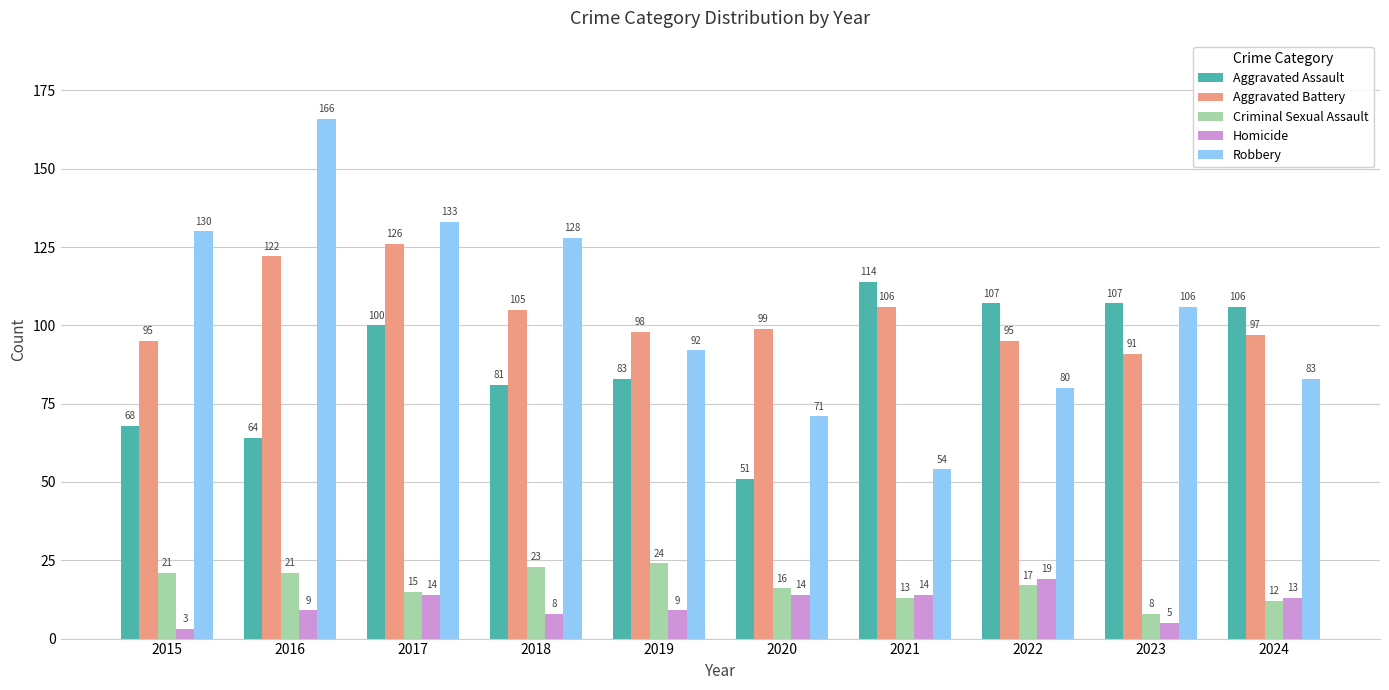

Reading left to right, extract all data points from this chart.

Aggravated Assault: 68	64	100	81	83	51	114	107	107	106
Aggravated Battery: 95	122	126	105	98	99	106	95	91	97
Criminal Sexual Assault: 21	21	15	23	24	16	13	17	8	12
Homicide: 3	9	14	8	9	14	14	19	5	13
Robbery: 130	166	133	128	92	71	54	80	106	83